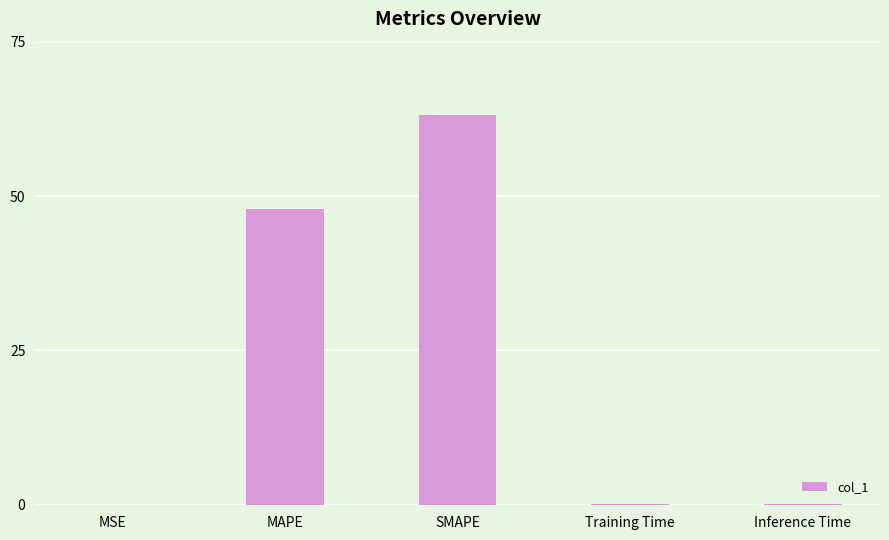

What is the greatest value displayed?

63.1